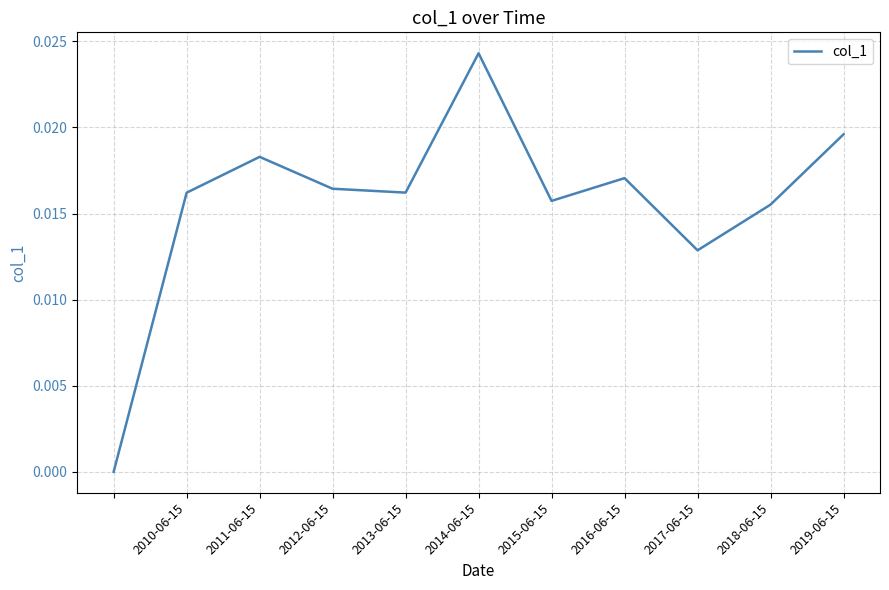

What is the sum of all values?

0.2